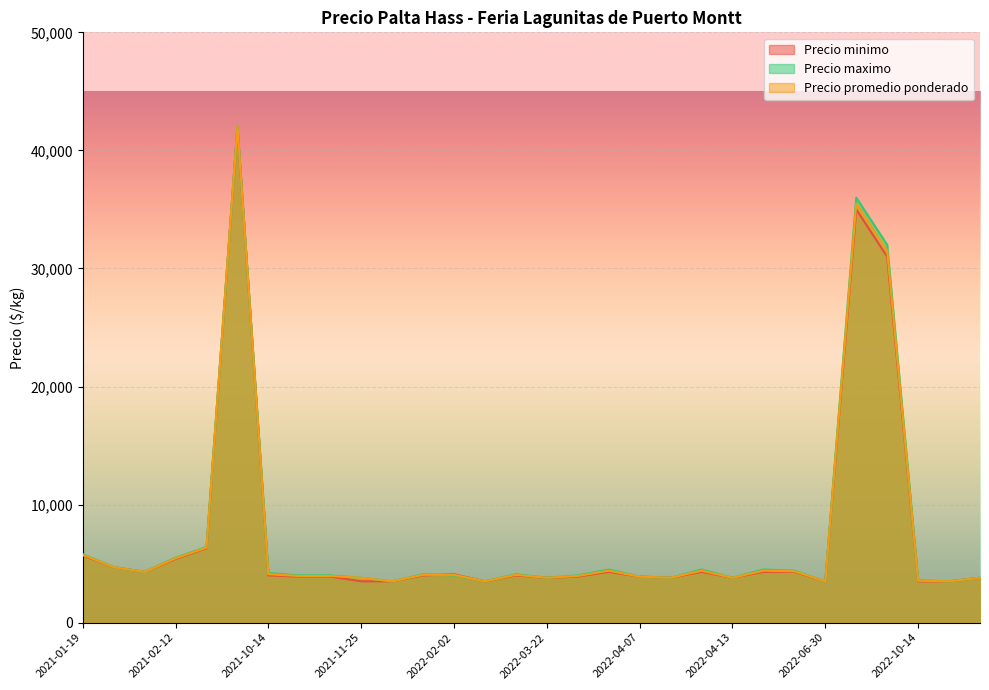

What is the difference between the Precio minimo values at 2022-04-08 and 2022-04-13?

500